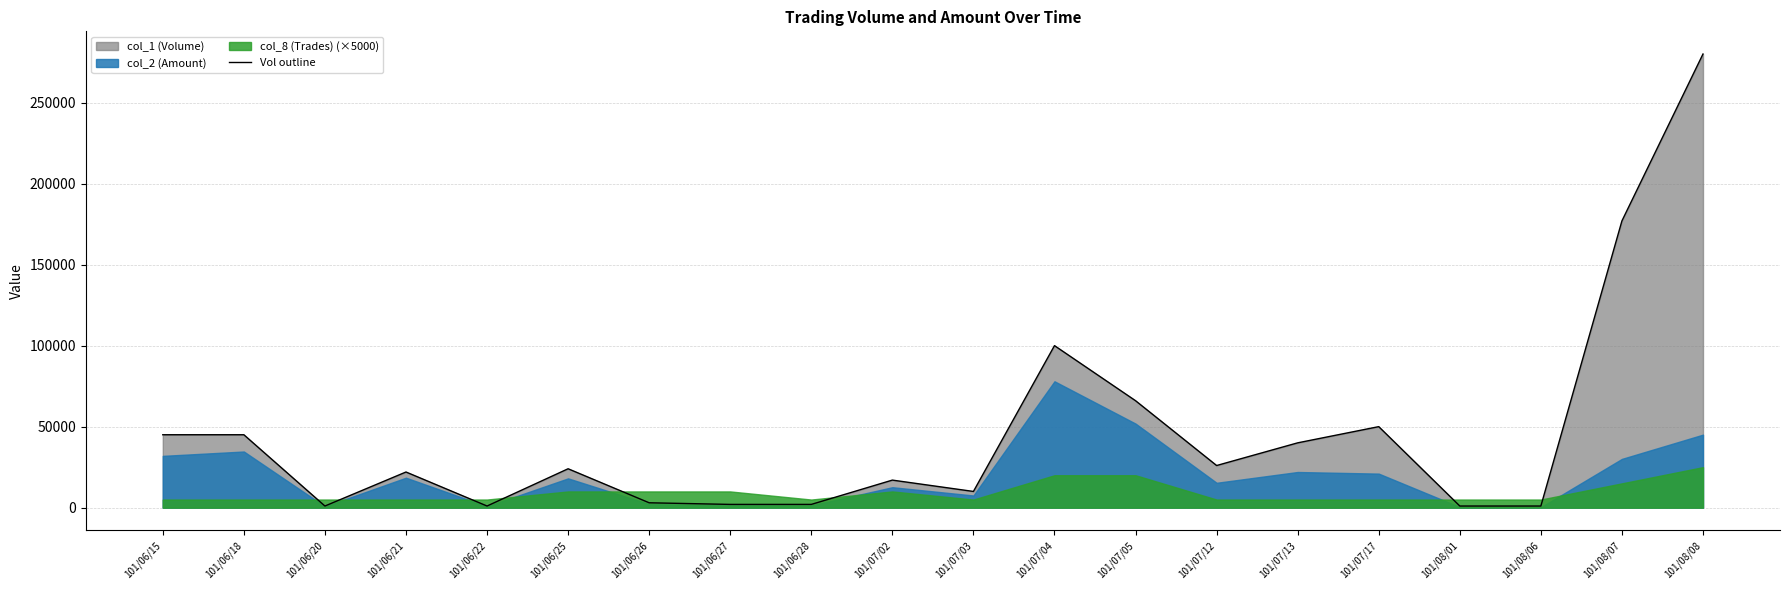

Reading right to left, transcribe all the data shown in this chart.

280000	177000	1000	1000	50000	40000	26000	66000	100000	10000	17000	2000	2000	3000	24000	1000	22000	1000	45000	45000